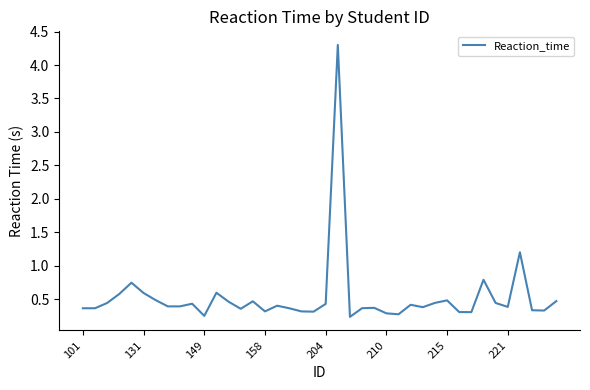

What is the difference between the maximum and minimum values?

4.1